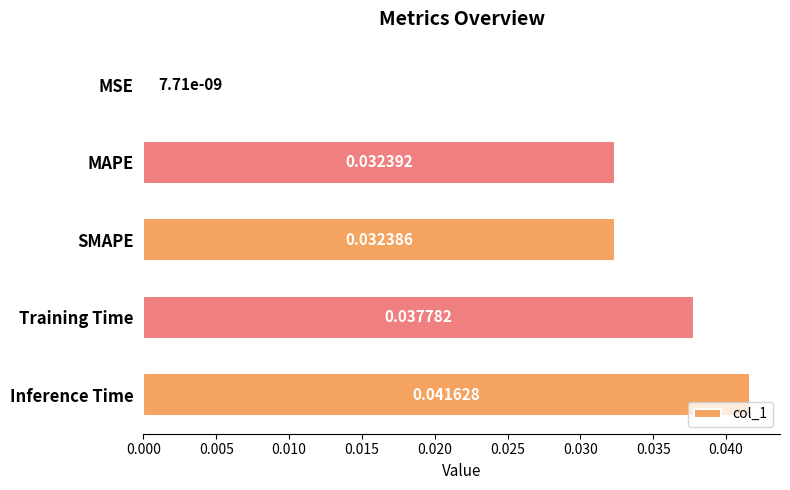

Which has a higher value, MAPE or Inference Time?

Inference Time